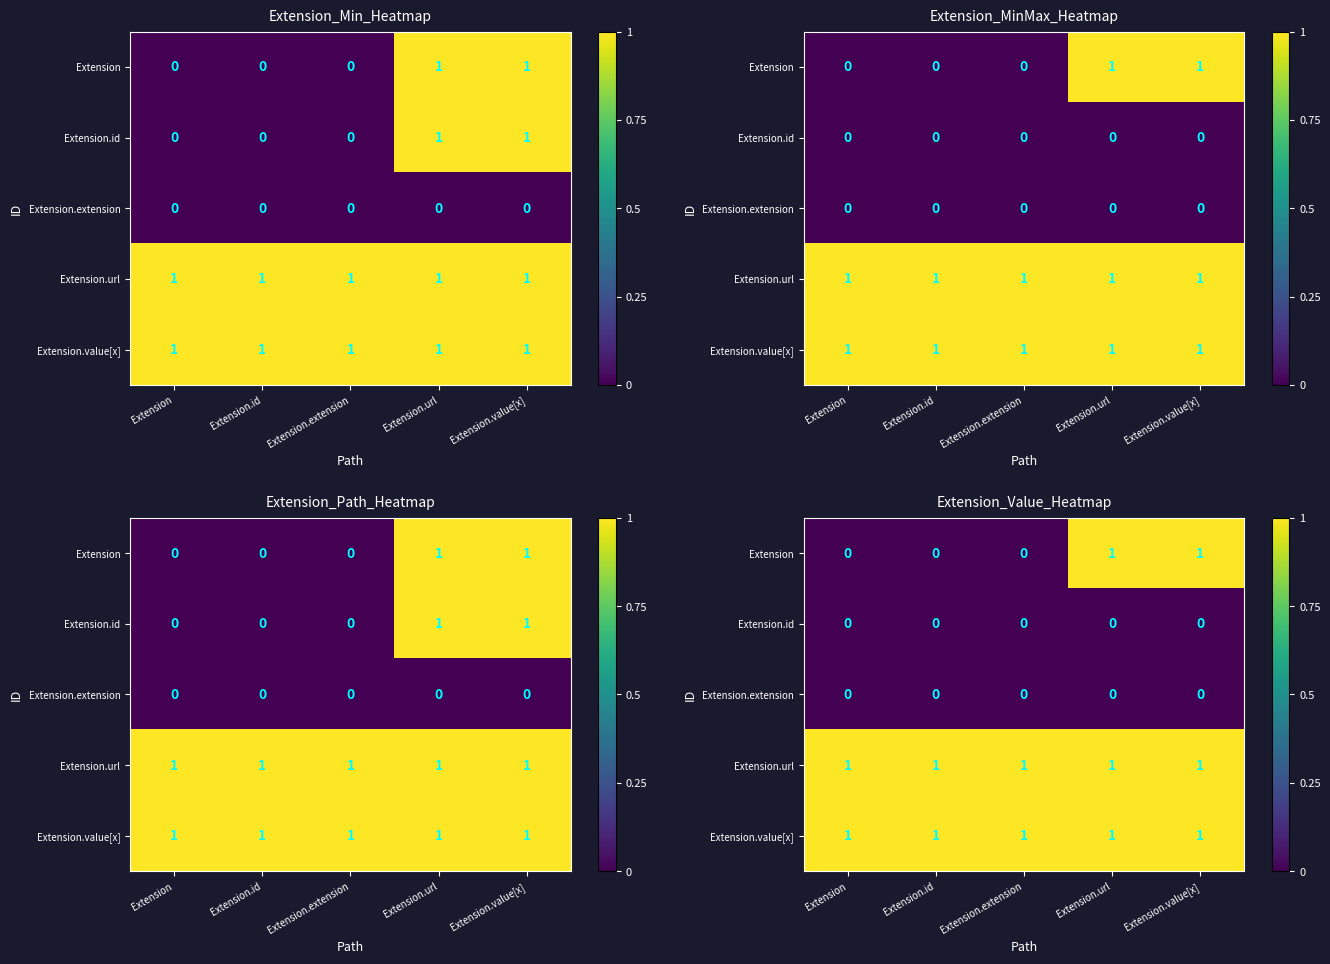

The value of Extension.url at Extension is 2. True or false?

False